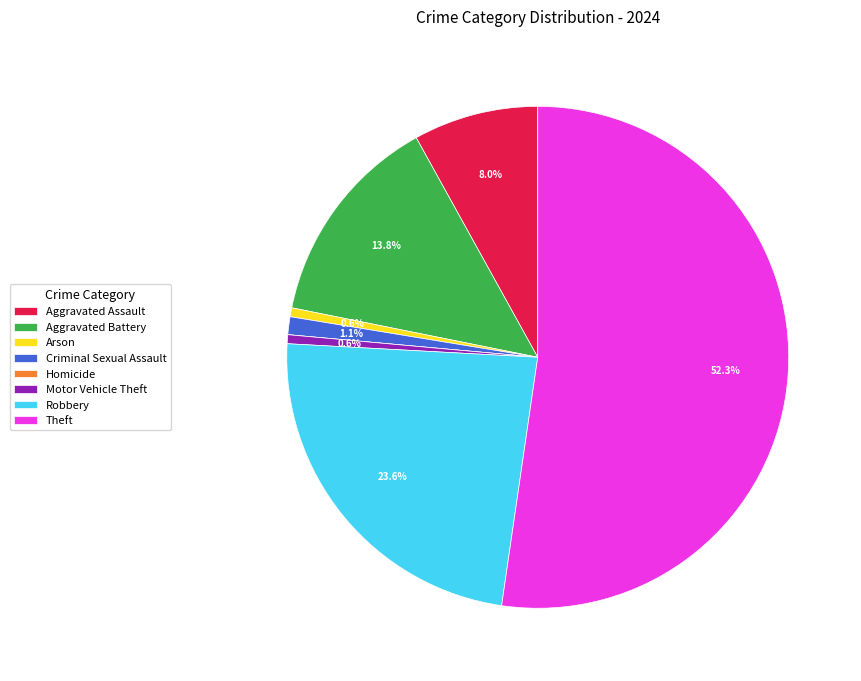

Which slice is the largest?

Theft